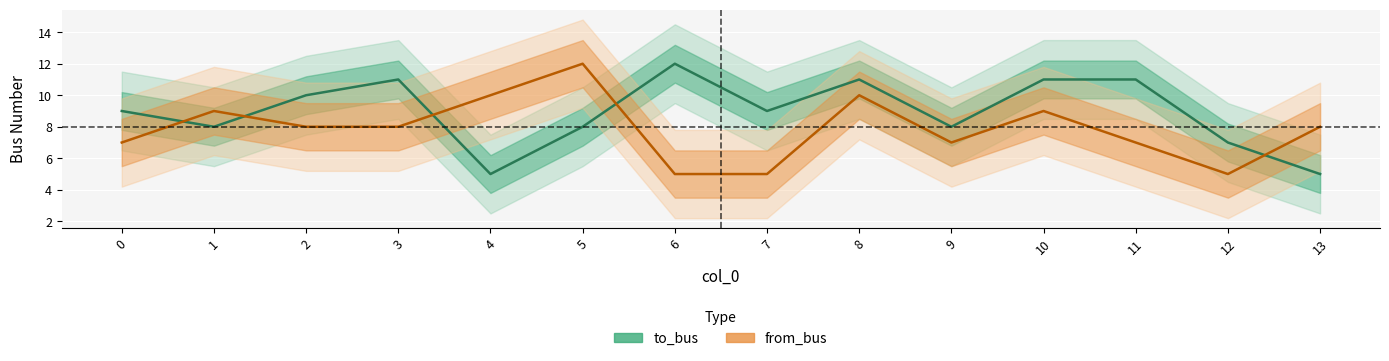

Count the to_bus values in the range 8 to 11.

10